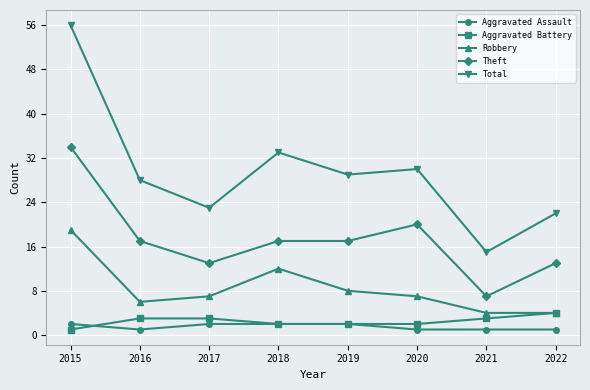

At which category does Robbery reach its first local peak?

2018